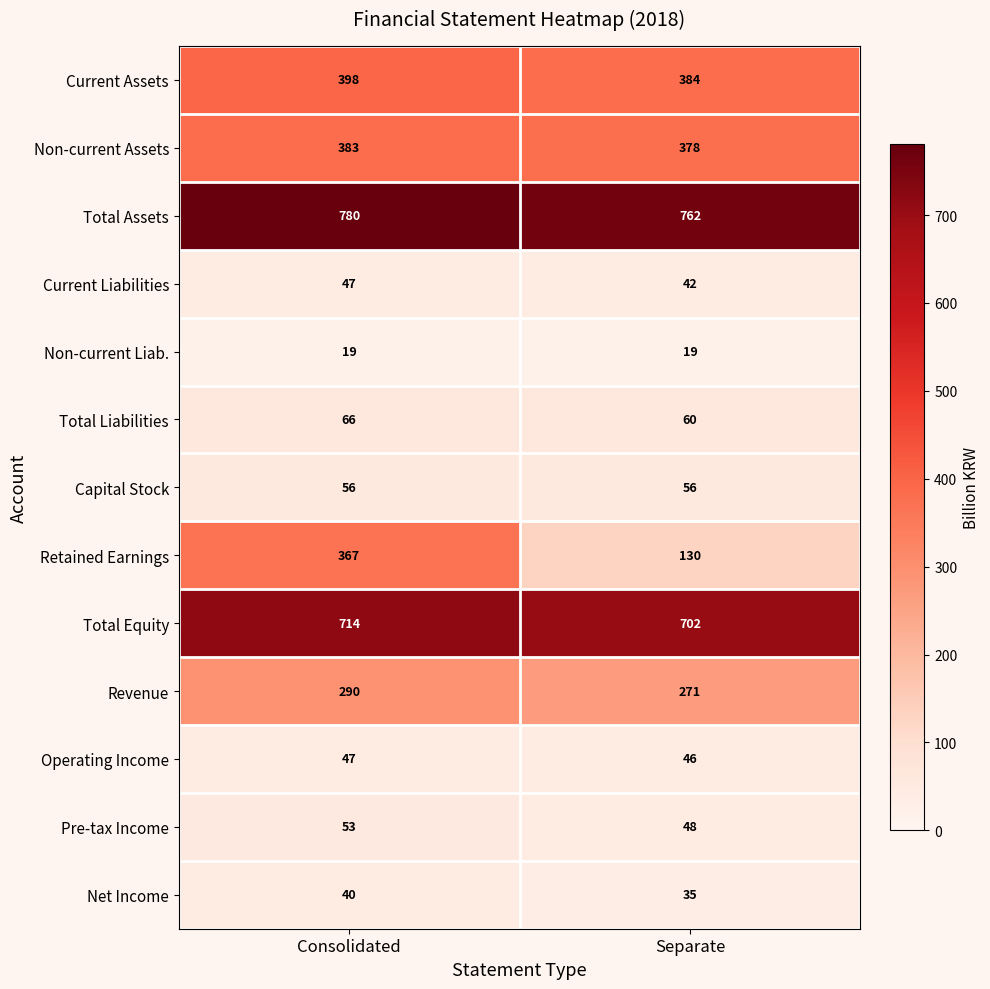

At how many categories does at least one series exceed 653?

2